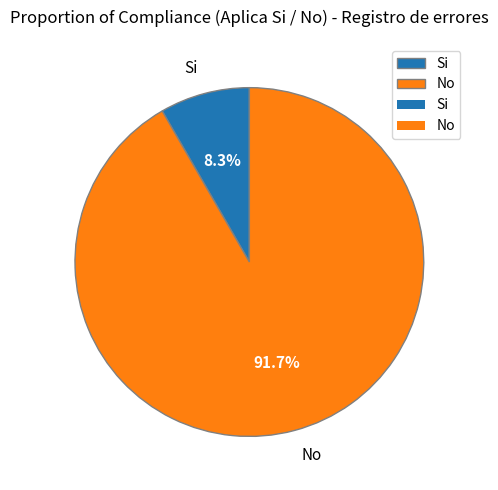

Does any single category account for the majority?

Yes